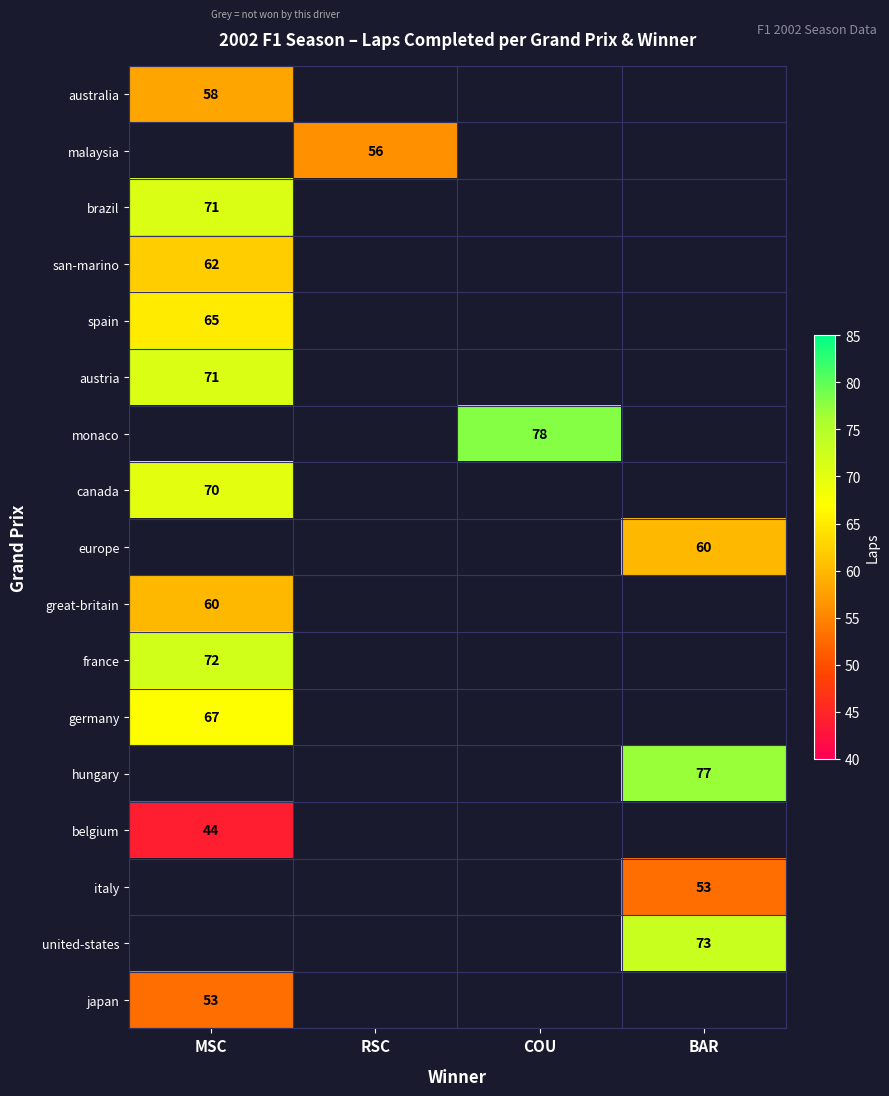

True or false: france has a value of 113 at MSC.

False